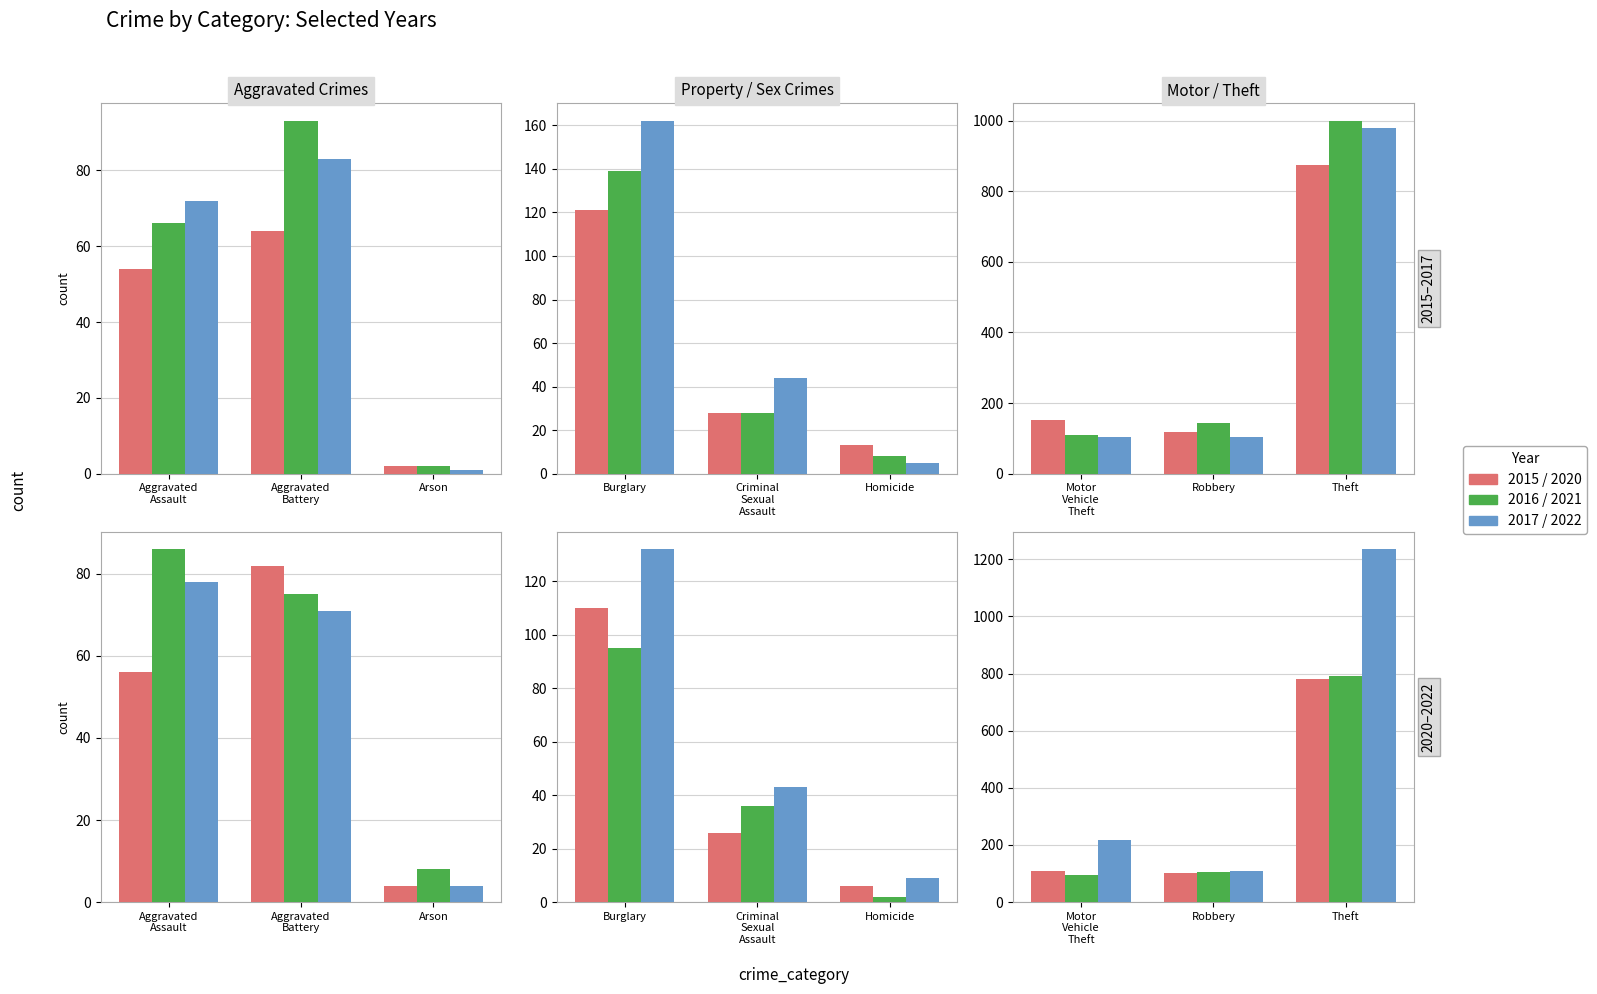

Reading right to left, extract all data points from this chart.

2015: Theft=874	Robbery=117	Motor Vehicle Theft=152	Homicide=13	Criminal Sexual Assault=28	Burglary=121	Arson=2	Aggravated Battery=64	Aggravated Assault=54
2016: Theft=999	Robbery=144	Motor Vehicle Theft=110	Homicide=8	Criminal Sexual Assault=28	Burglary=139	Arson=2	Aggravated Battery=93	Aggravated Assault=66
2017: Theft=979	Robbery=105	Motor Vehicle Theft=104	Homicide=5	Criminal Sexual Assault=44	Burglary=162	Arson=1	Aggravated Battery=83	Aggravated Assault=72
2020: Theft=782	Robbery=102	Motor Vehicle Theft=109	Homicide=6	Criminal Sexual Assault=26	Burglary=110	Arson=4	Aggravated Battery=82	Aggravated Assault=56
2021: Theft=791	Robbery=105	Motor Vehicle Theft=96	Homicide=2	Criminal Sexual Assault=36	Burglary=95	Arson=8	Aggravated Battery=75	Aggravated Assault=86
2022: Theft=1235	Robbery=108	Motor Vehicle Theft=219	Homicide=9	Criminal Sexual Assault=43	Burglary=132	Arson=4	Aggravated Battery=71	Aggravated Assault=78